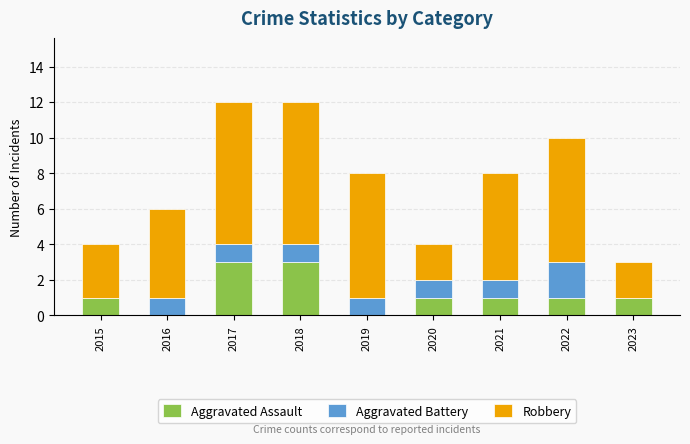

The value of Aggravated Assault at 2021 is 1. True or false?

True